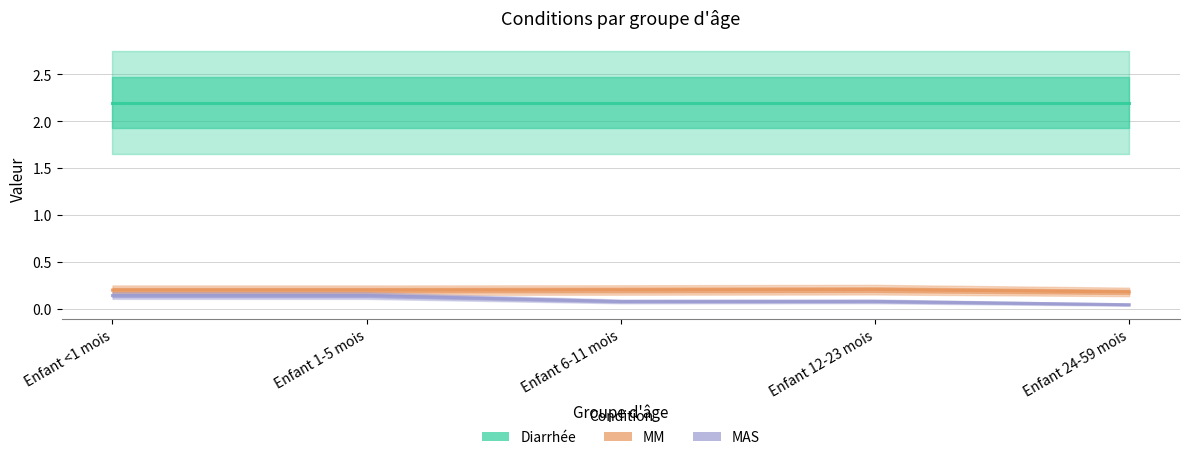

Reading left to right, transcribe all the data shown in this chart.

Diarrhée: 2.2	2.2	2.2	2.2	2.2
MM: 0.2	0.2	0.2	0.2	0.2
MAS: 0.1	0.1	0.1	0.1	0.0